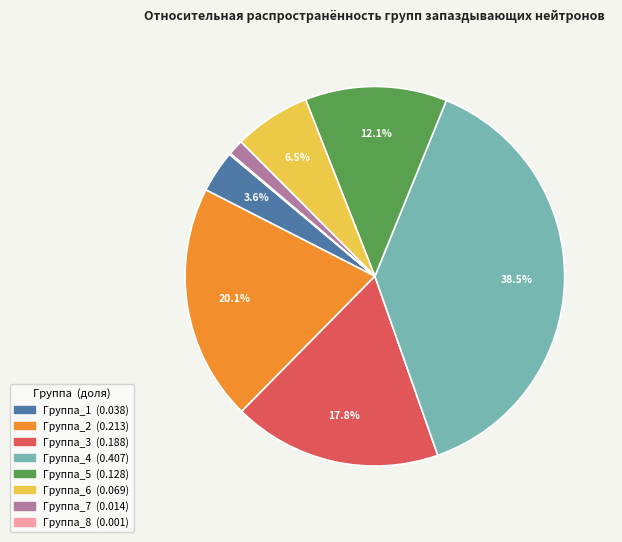

Which category has the biggest portion of the pie?

Группа_4